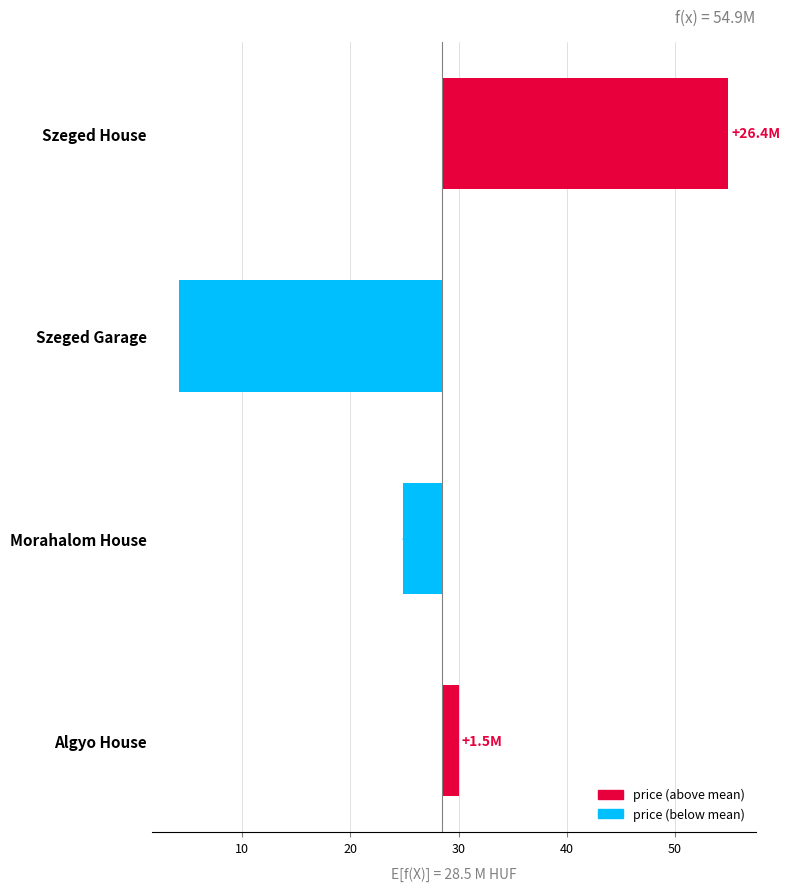

How many bars are there in total?

4